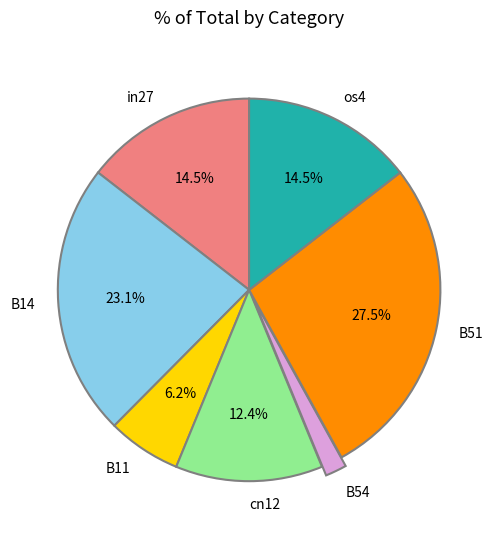

How many slices are in this pie chart?

7